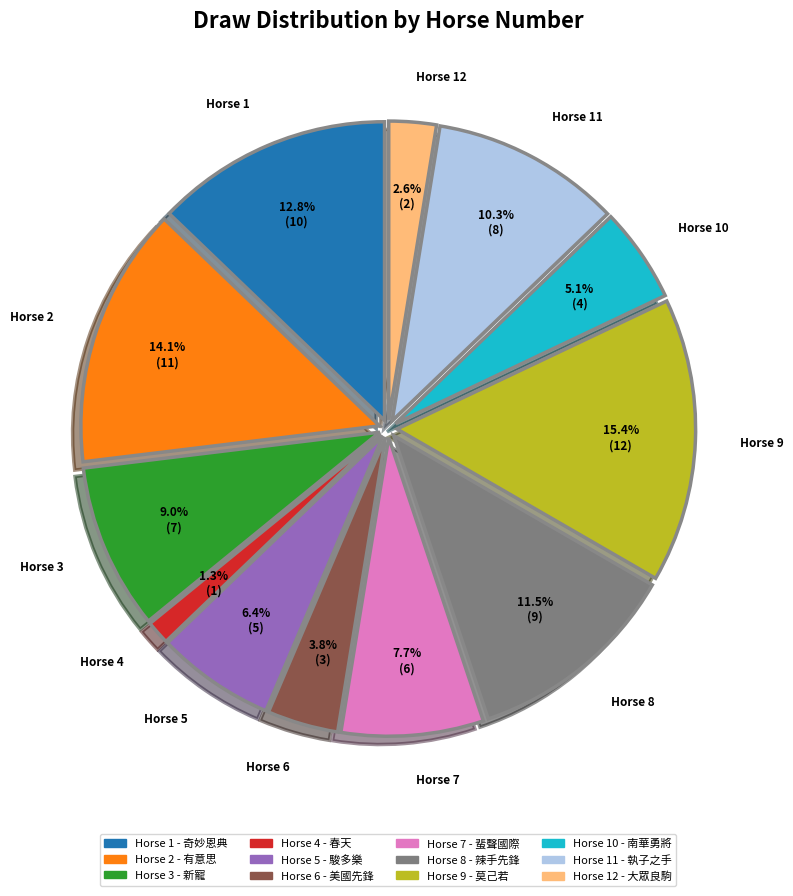

Is there a majority slice in this chart?

No